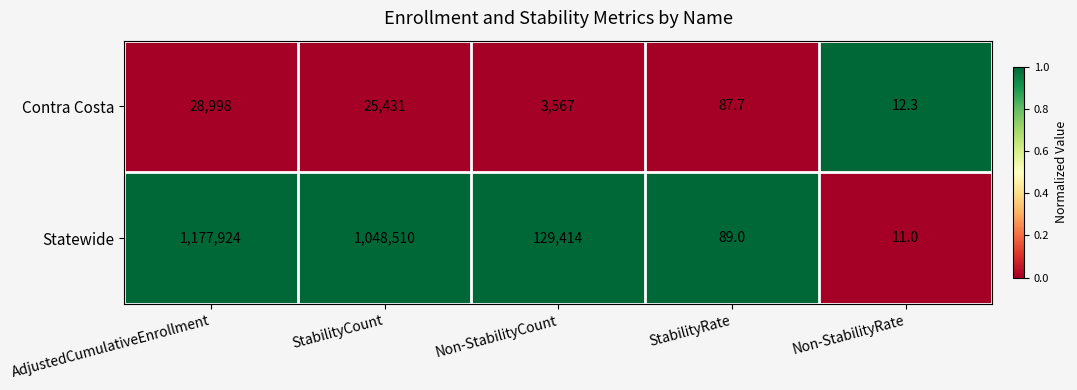

At which label does Statewide first exceed 129414?

AdjustedCumulativeEnrollment